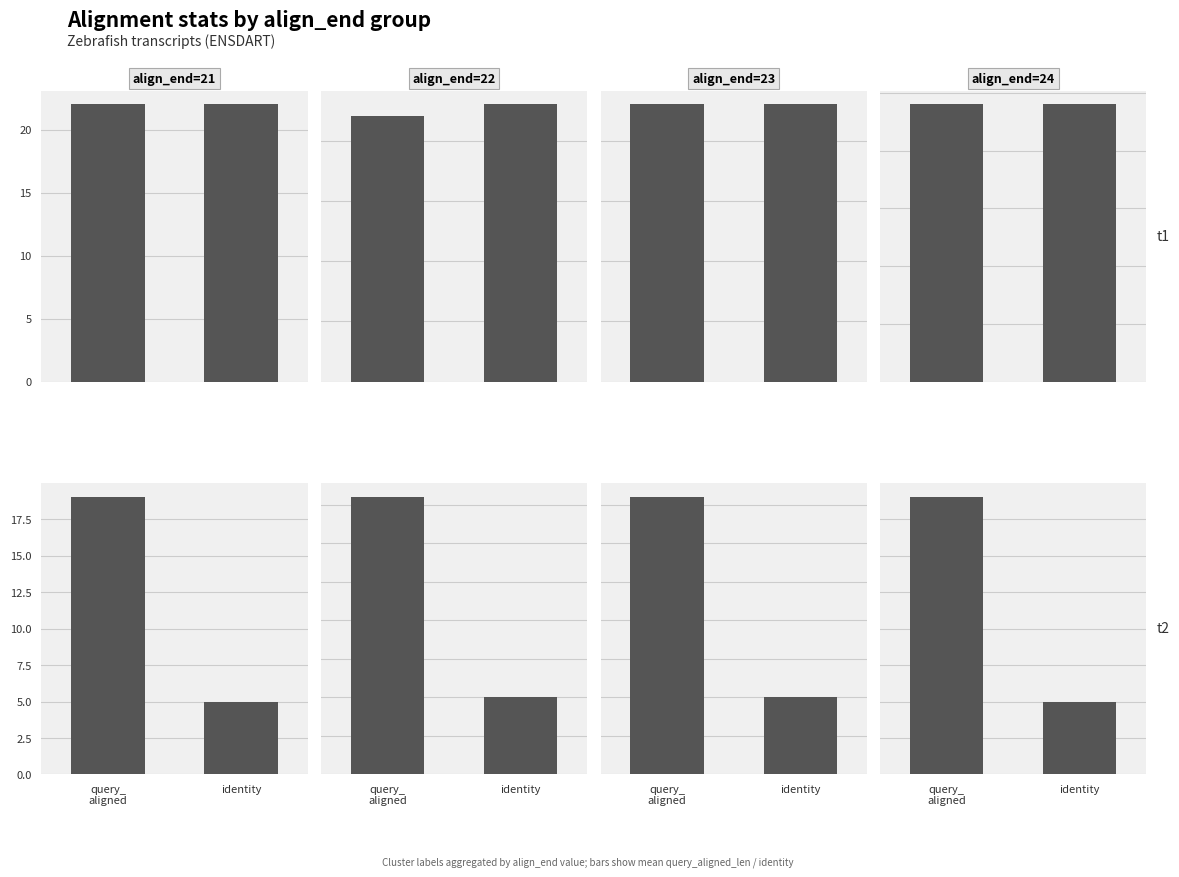

Which category has the highest value across all series?

query_
aligned